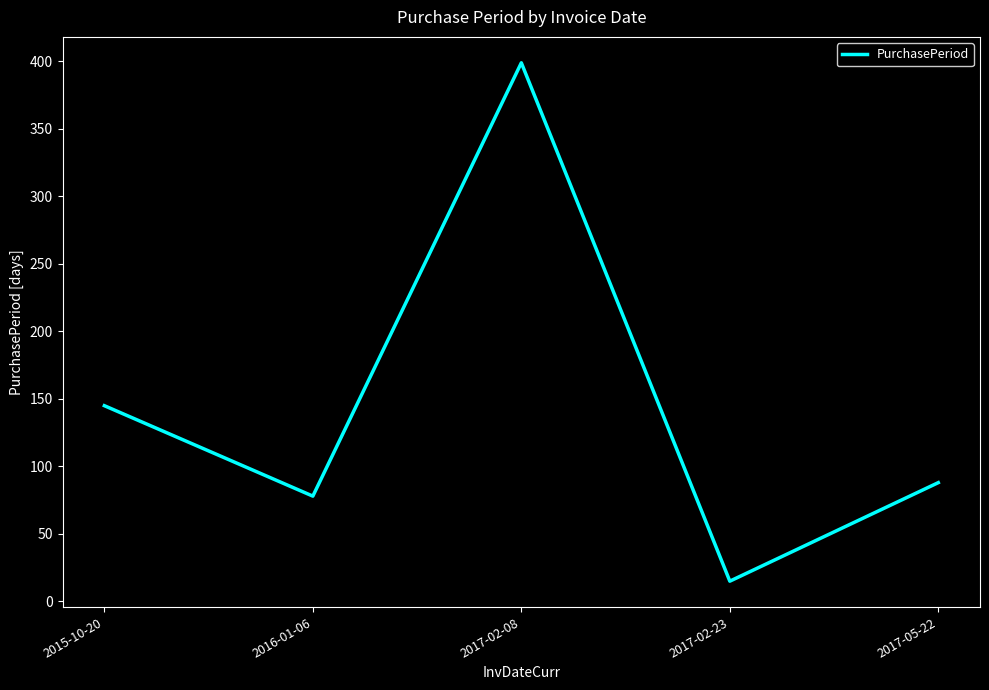

Reading left to right, list all the values displayed in this chart.

145	78	399	15	88